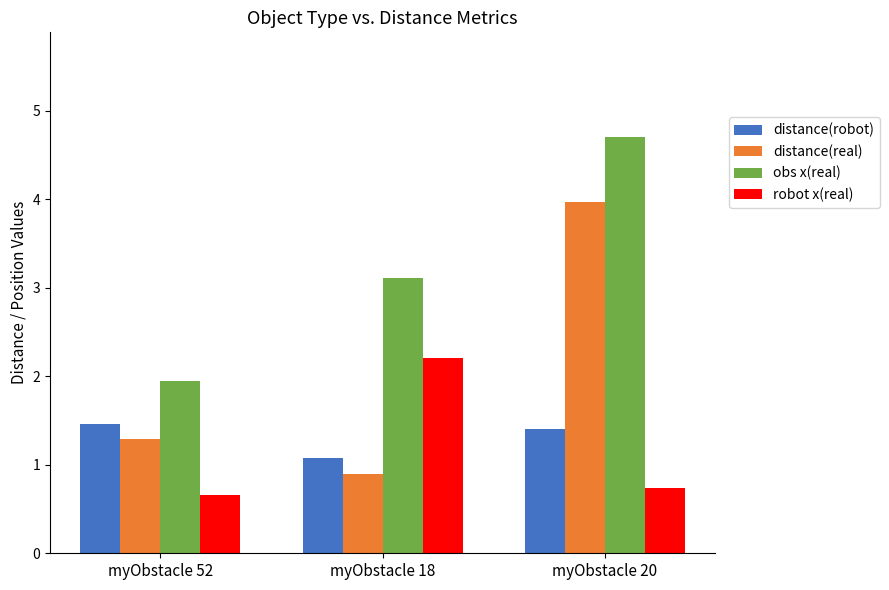

How many bars are there in total?

12